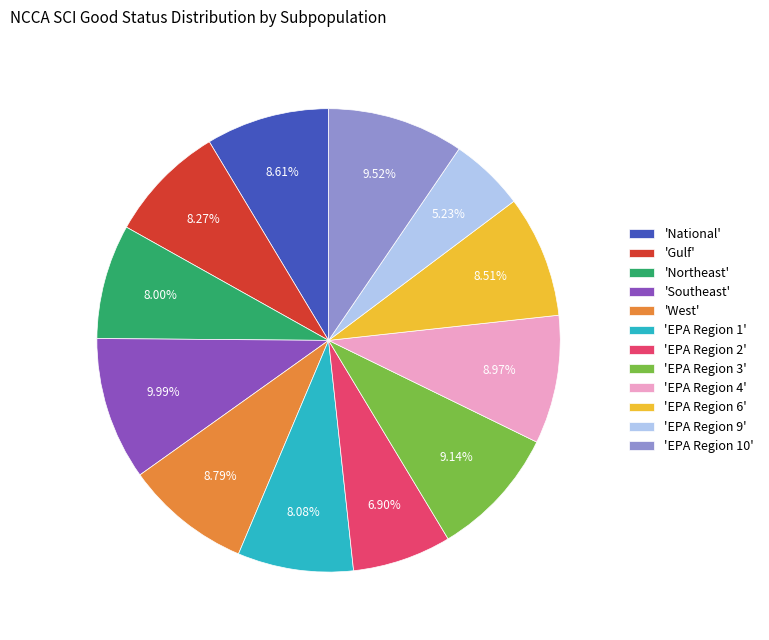

Is 'EPA Region 3' the majority of the pie?

No